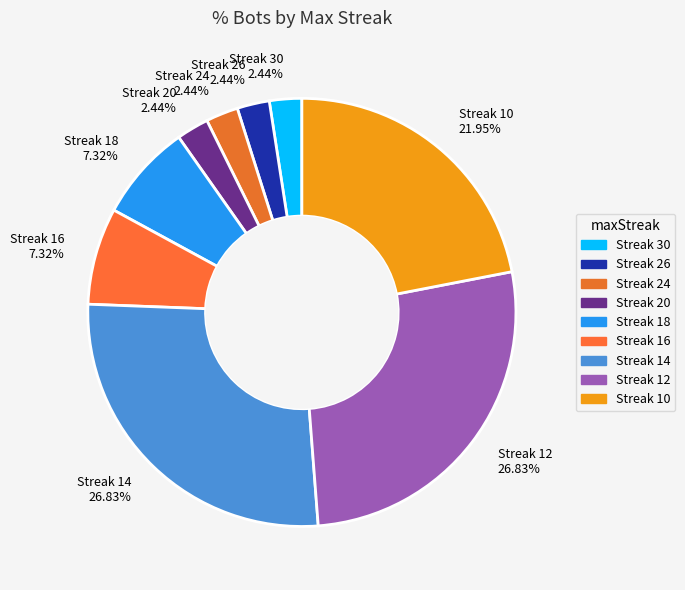

What is the ratio of the value at Streak 20 2.44% to the value at Streak 24 2.44%?

1.0